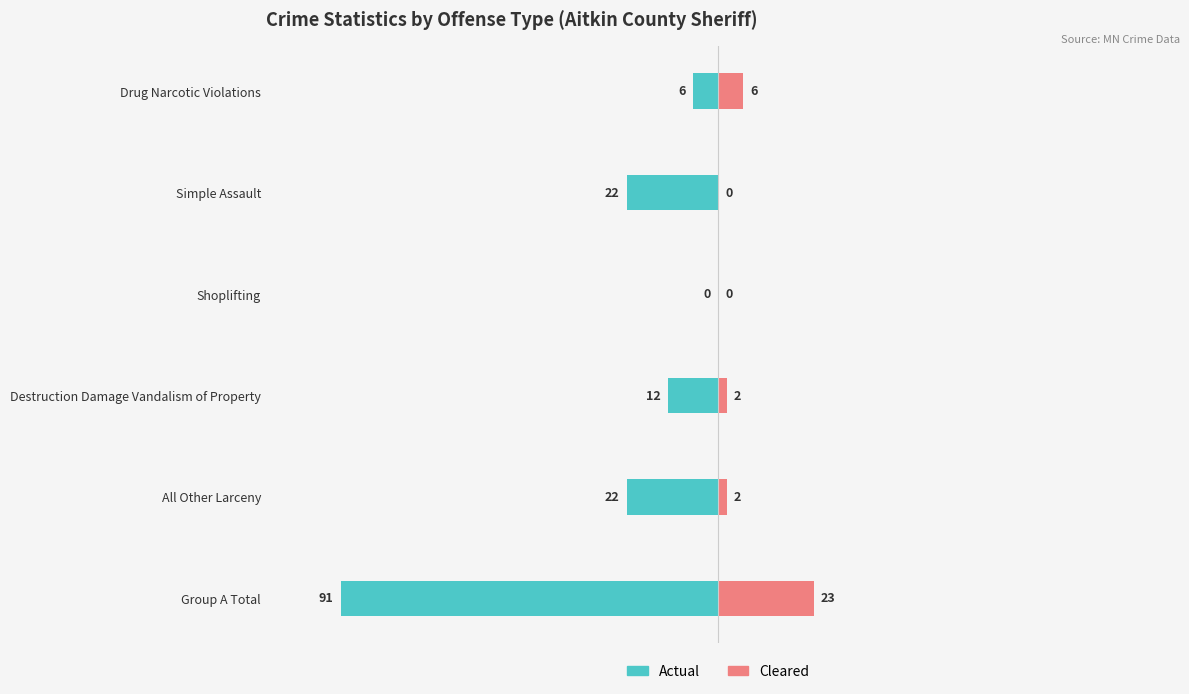

How many bars are there in each group?

2